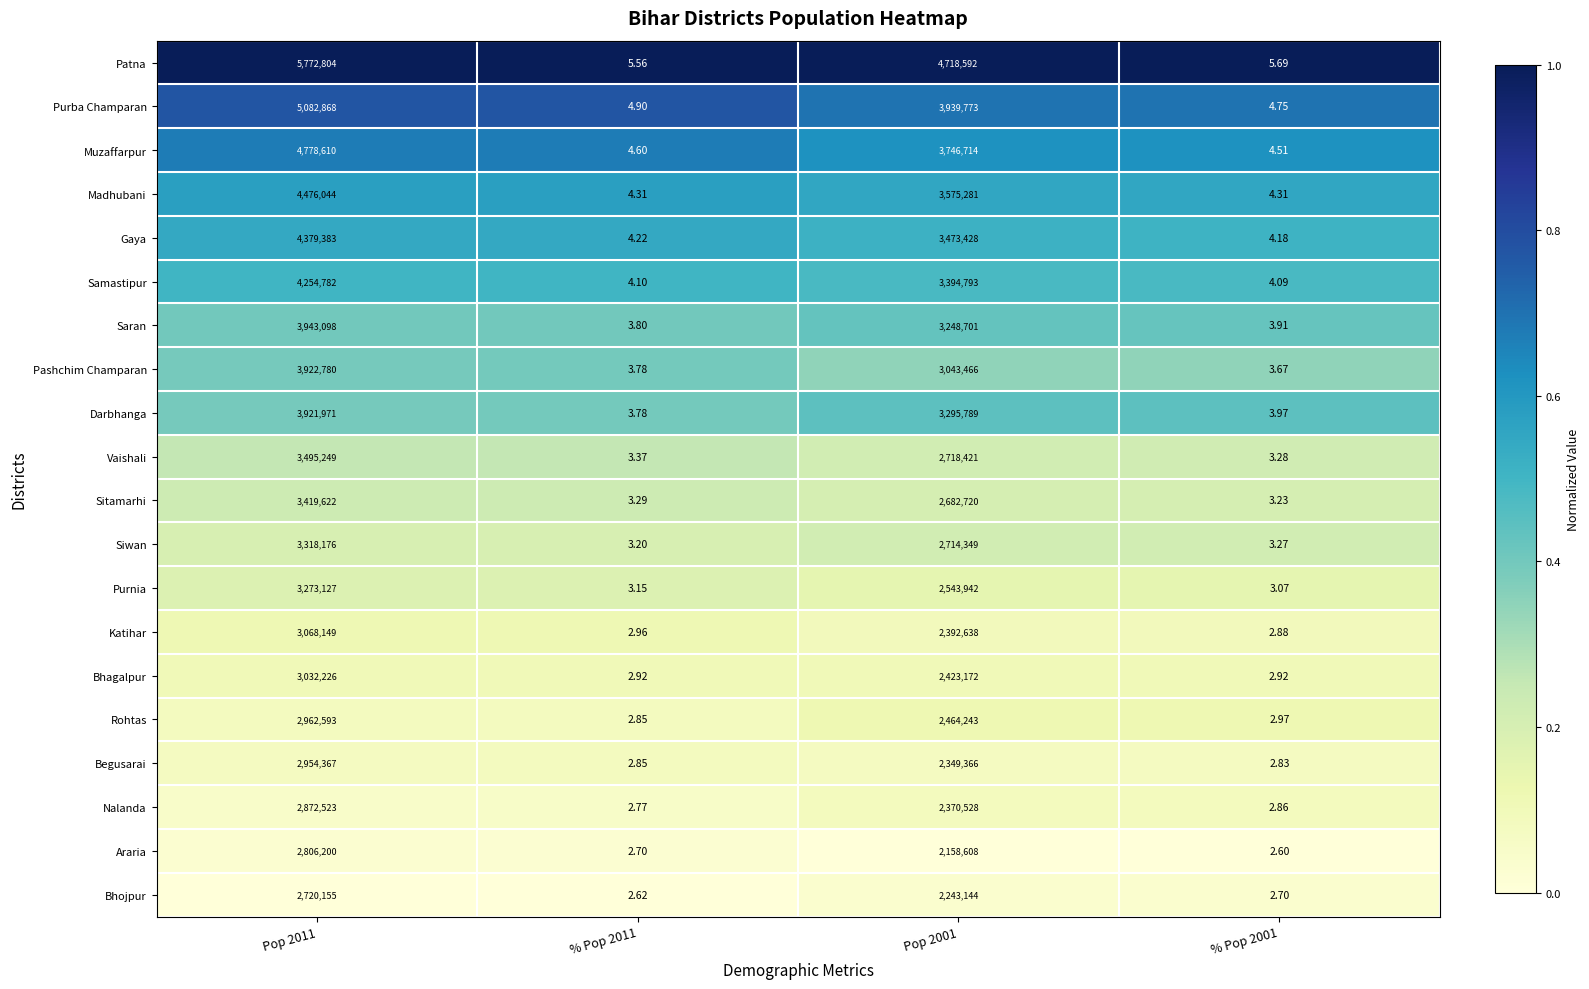

Which series changed the most between % Pop 2011 and Pop 2001?

Patna